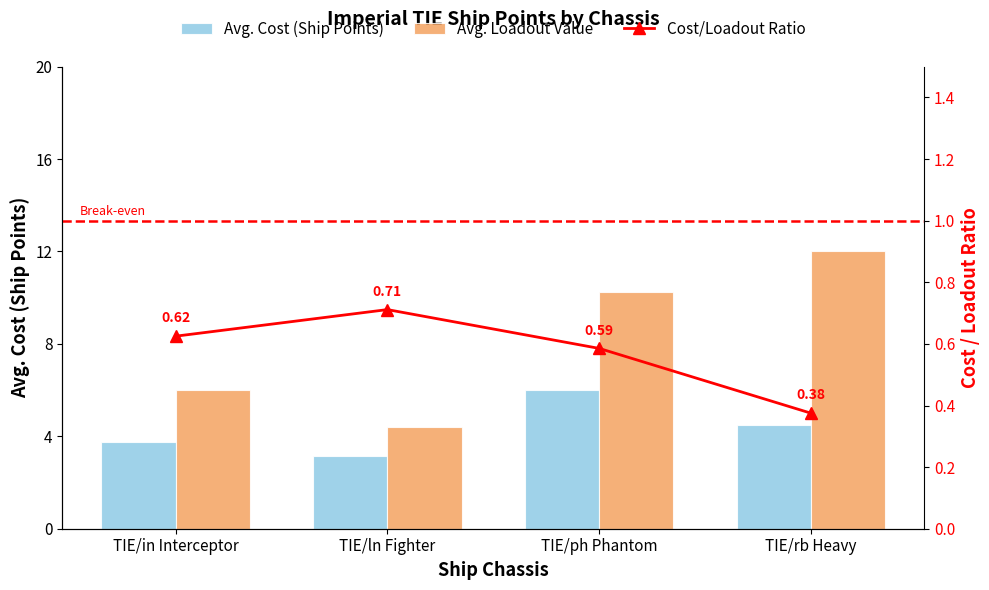

What position from the right is TIE/rb Heavy?

1